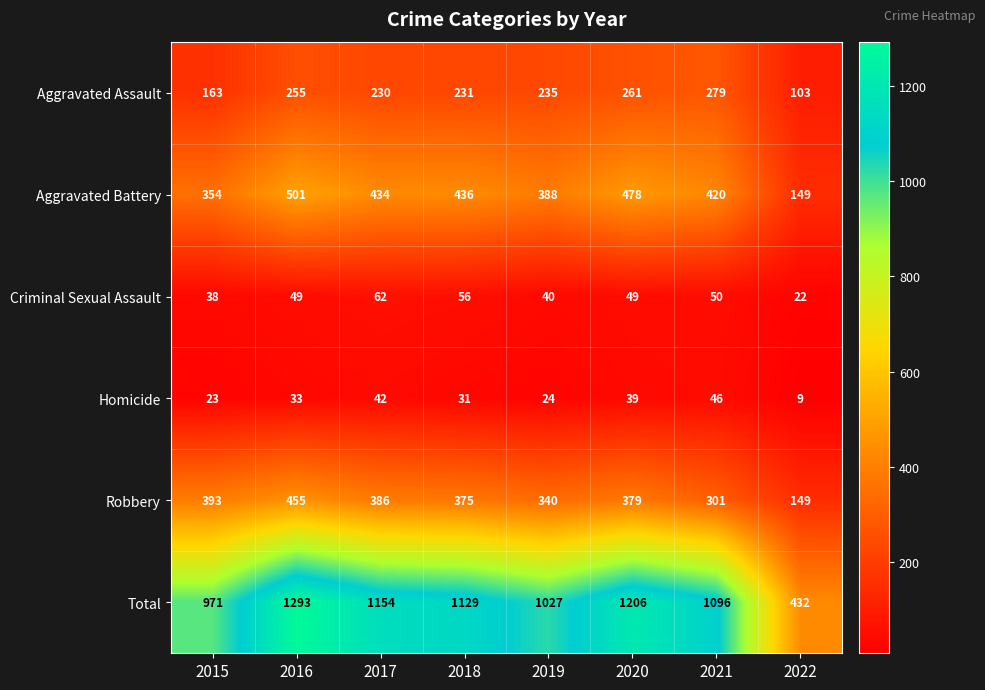

The Aggravated Battery series shows 260 at 2022. True or false?

False